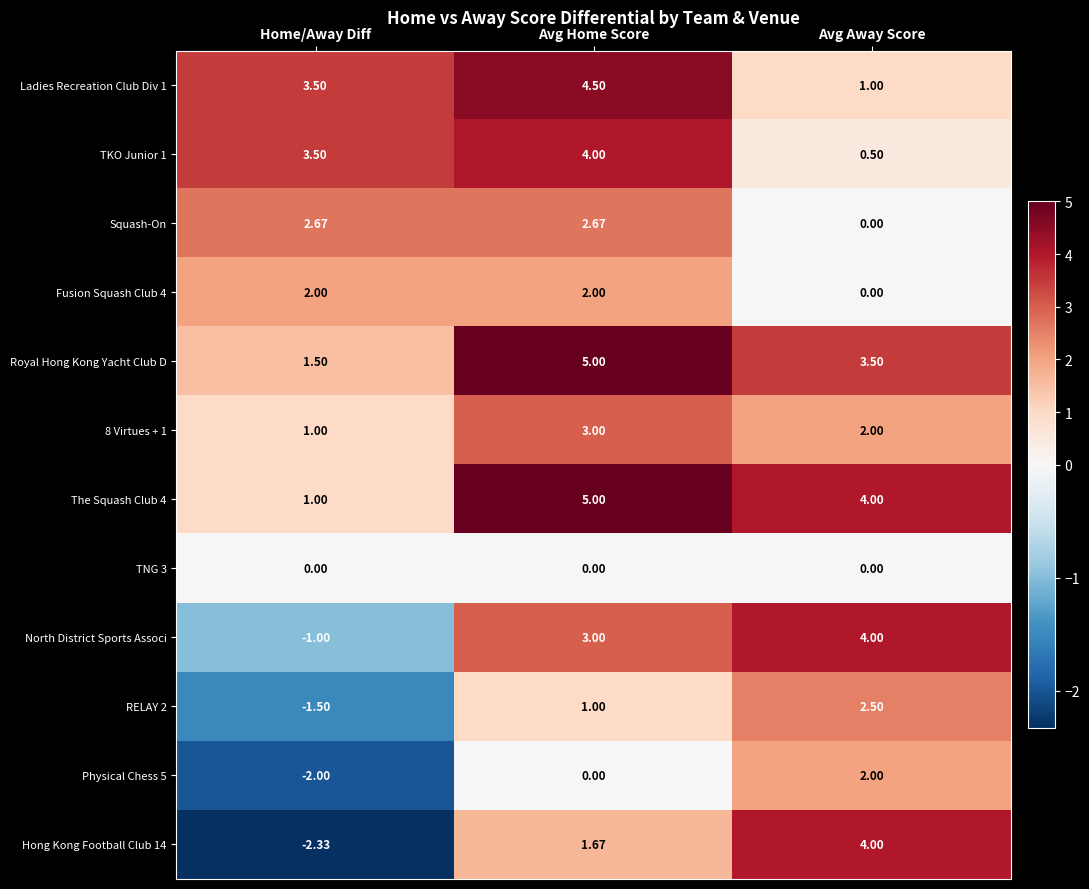

At which category is the sum across all series the highest?

Avg Home Score